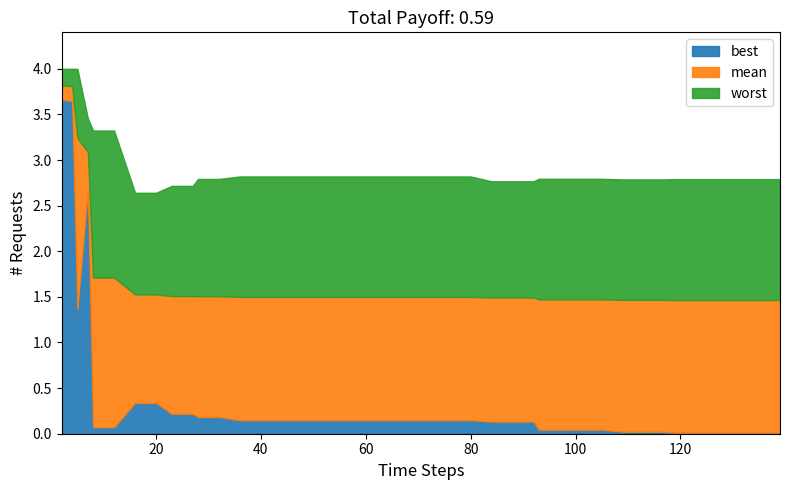

What is the highest value of the best series?

3.7